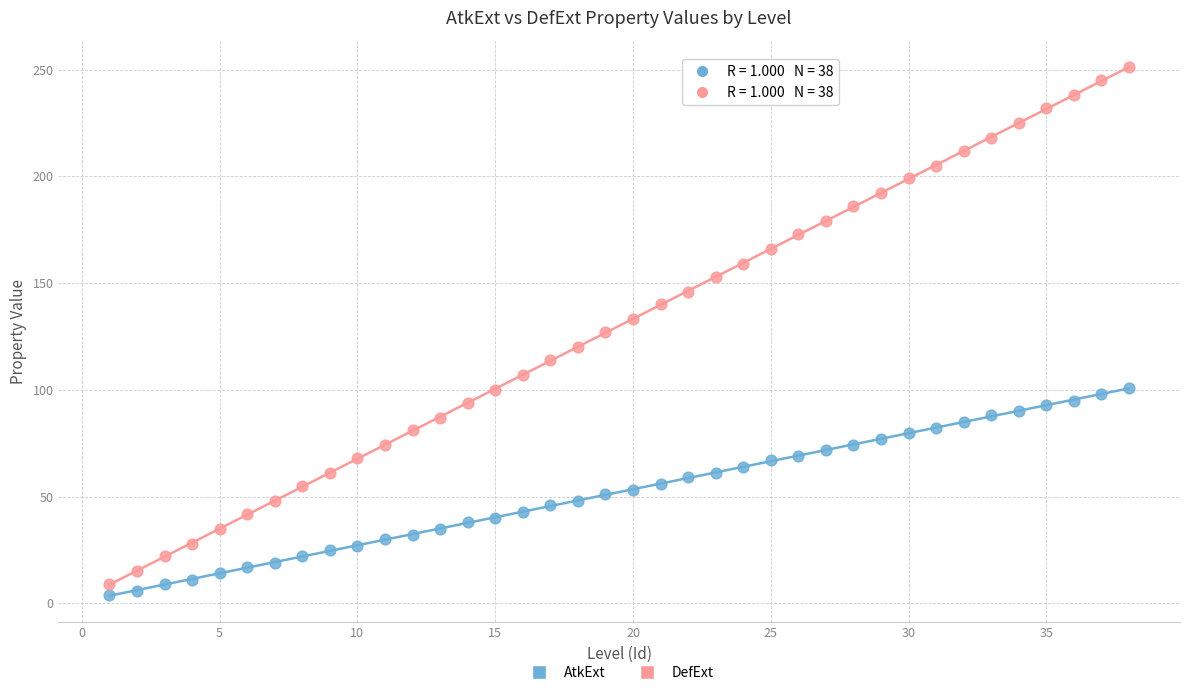

Across all data points, what is the range of X values (max minus min)?

37